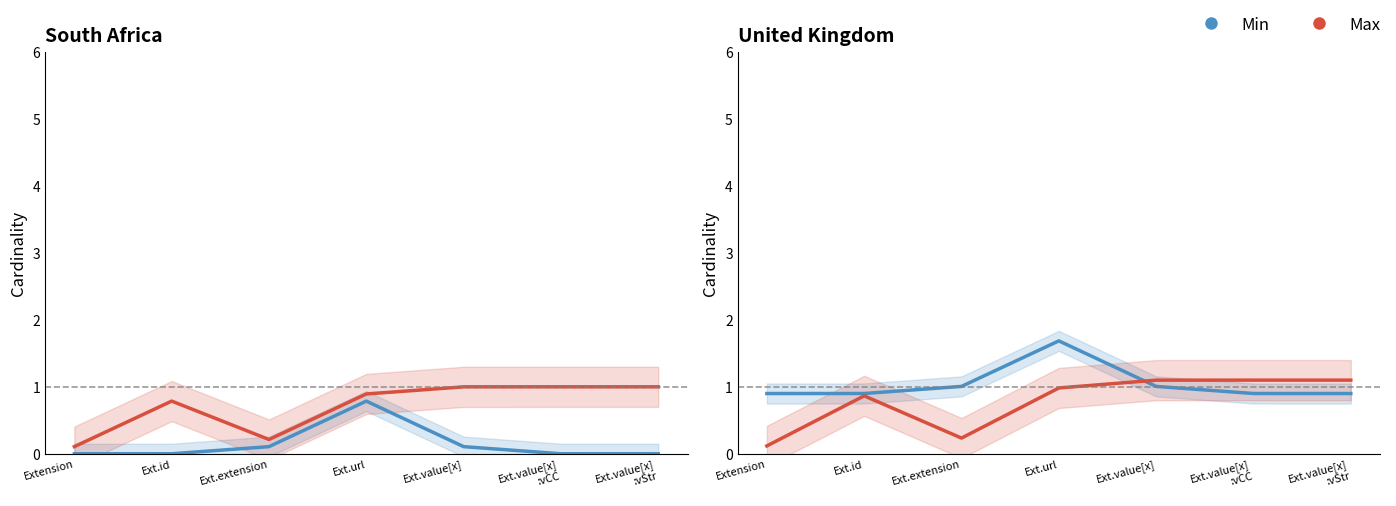

Is it true that Min equals 0.6 at Ext.value[x]?

False